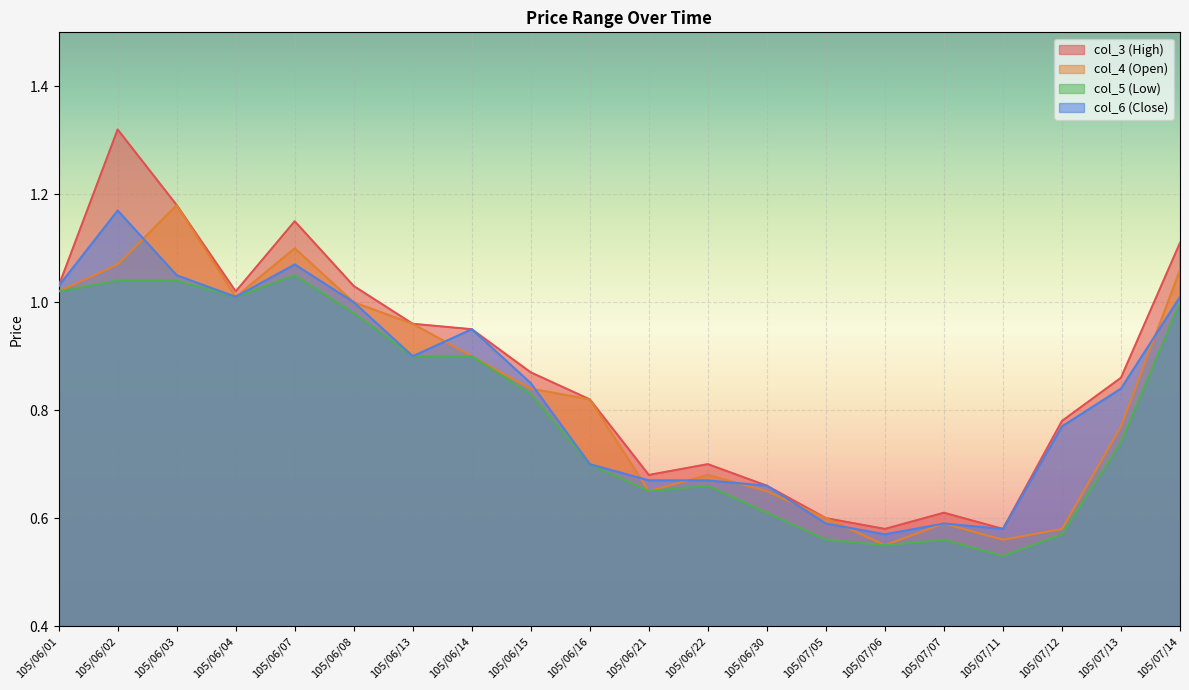

Rank the series at 105/06/03 from lowest to highest value.

col_5 (Low), col_6 (Close), col_3 (High), col_4 (Open)